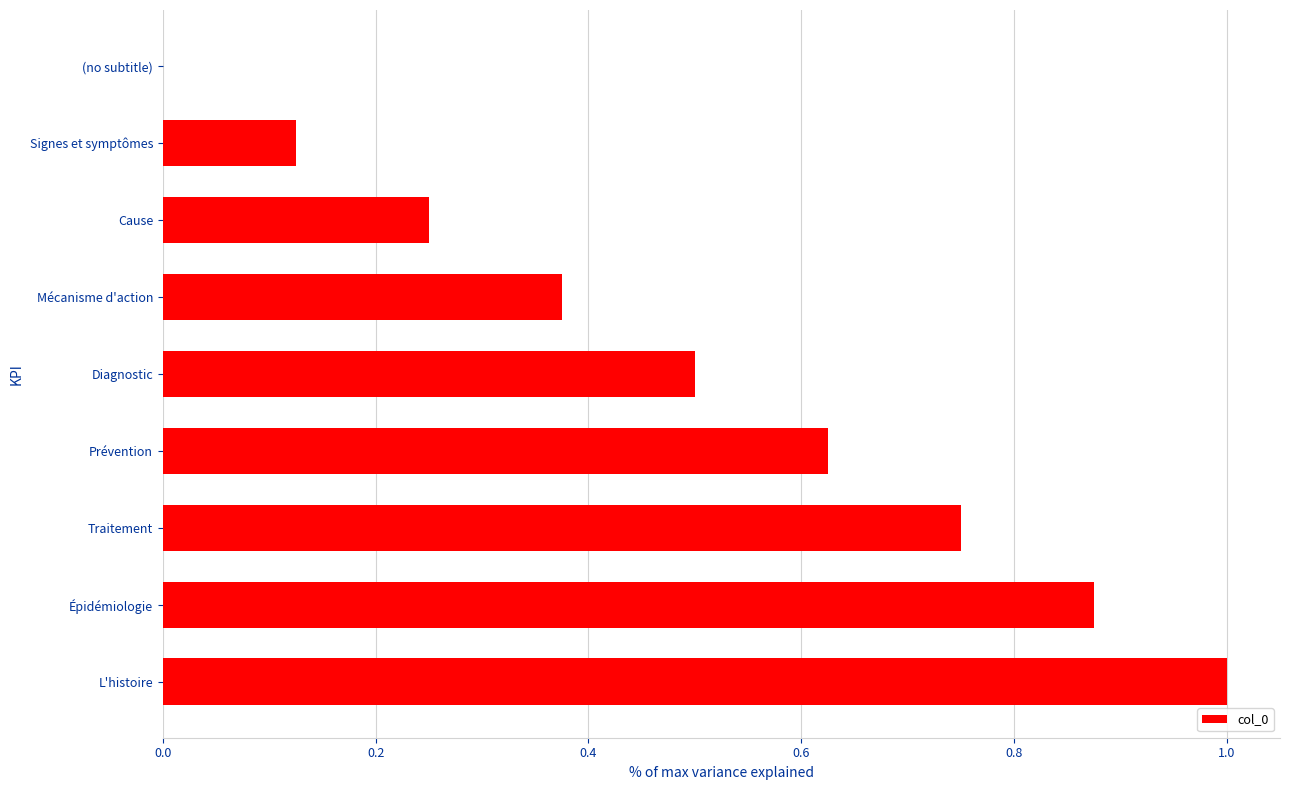

The chart shows a value of 0.9 at Diagnostic. True or false?

False